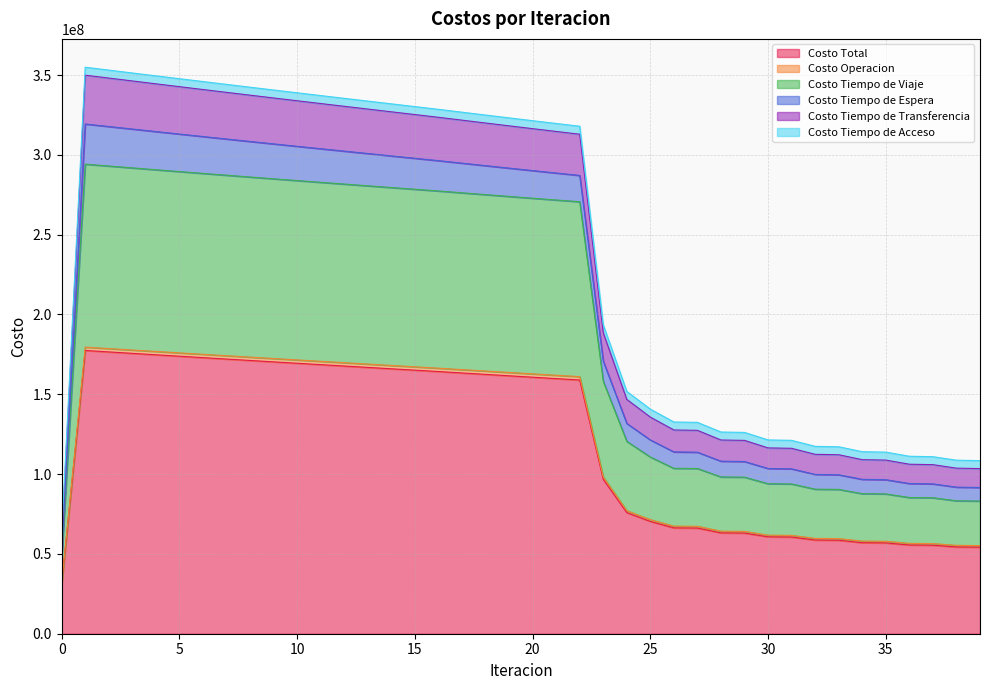

What is the difference between the Costo Tiempo de Viaje values at 24 and 17?

155728805.8